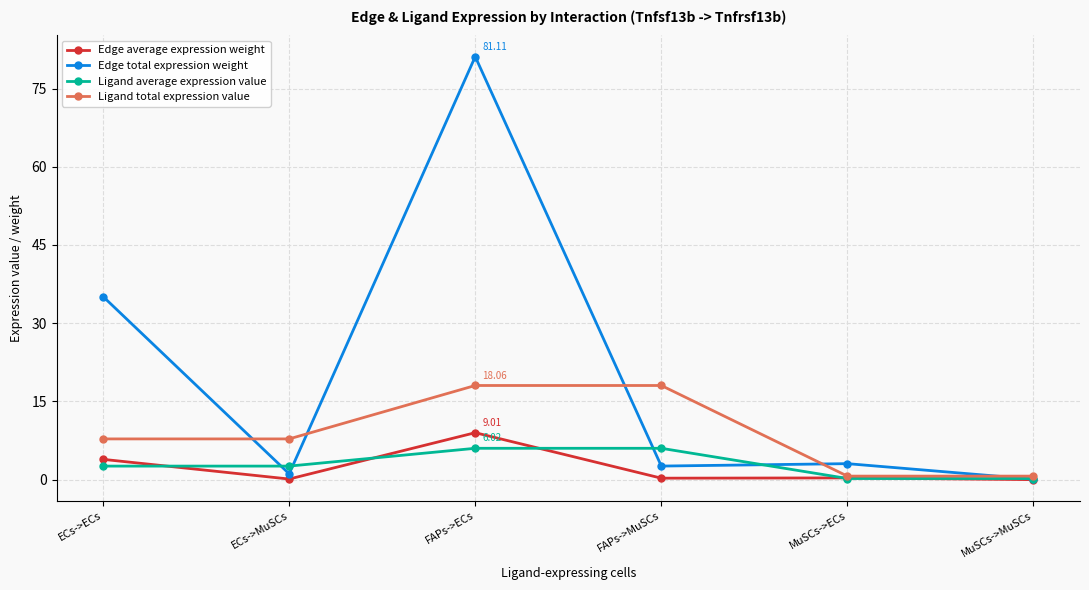

What is the total value across all series at ECs->ECs?

49.4